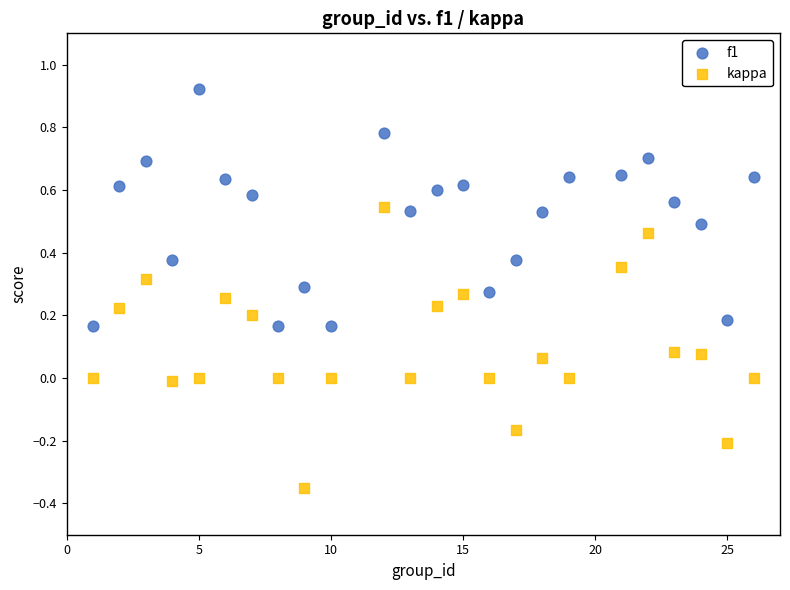

What is the X range (max minus min) for the scatter plot?

25.0